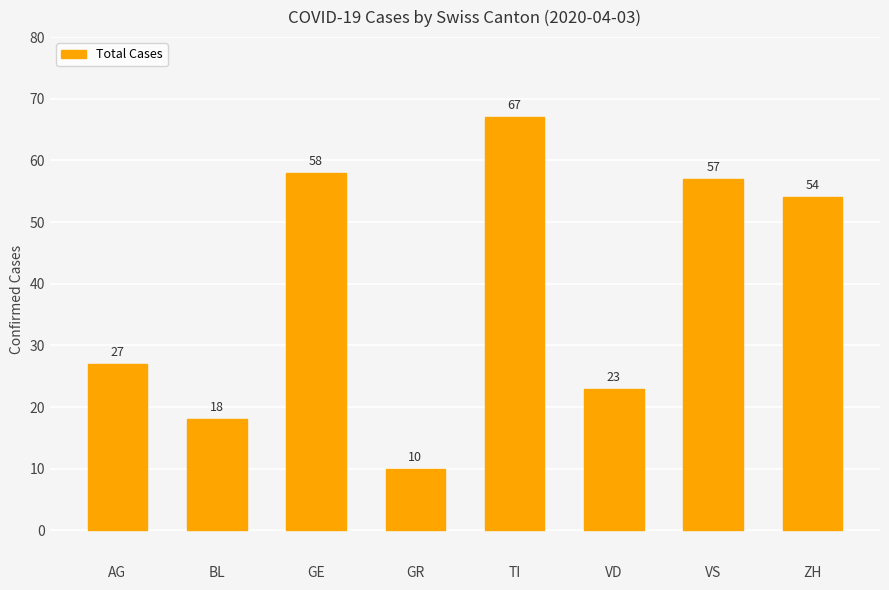

Rank the categories by value from lowest to highest.

GR, BL, VD, AG, ZH, VS, GE, TI